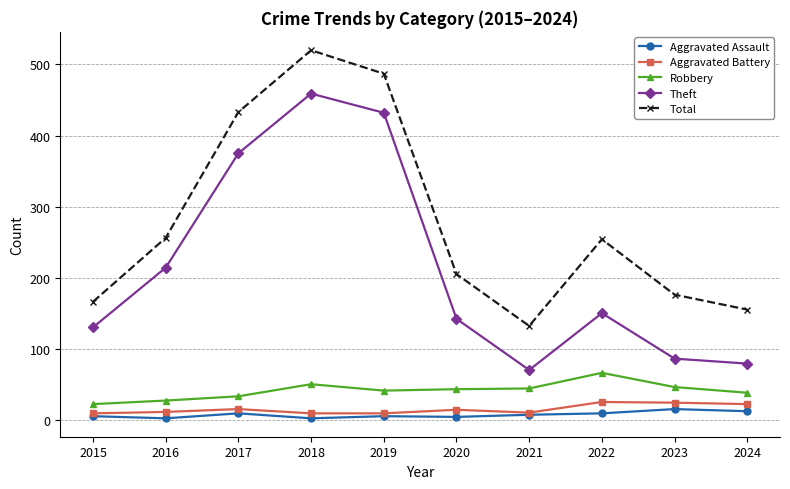

In Total, how many points are lower than both neighbors (excluding endpoints)?

1